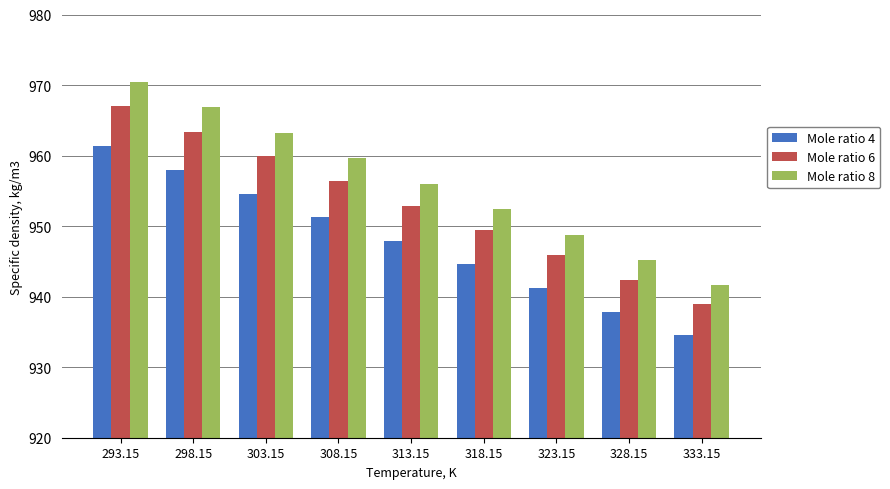

What is the difference between the maximum and minimum values in the Mole ratio 8 series?

28.9